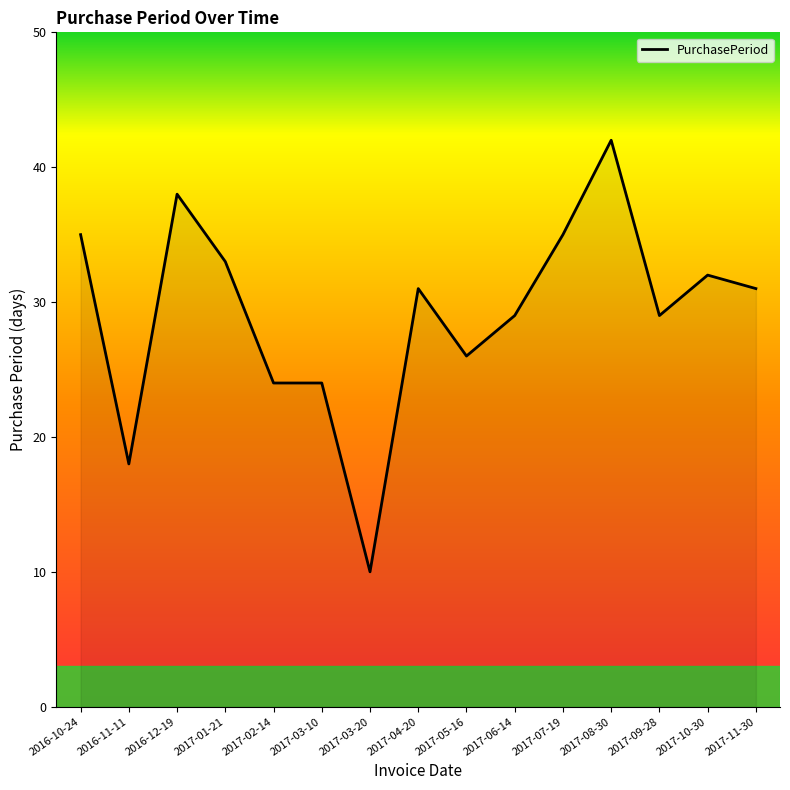

What is the change in value from 2017-05-16 to 2017-11-30?

+5